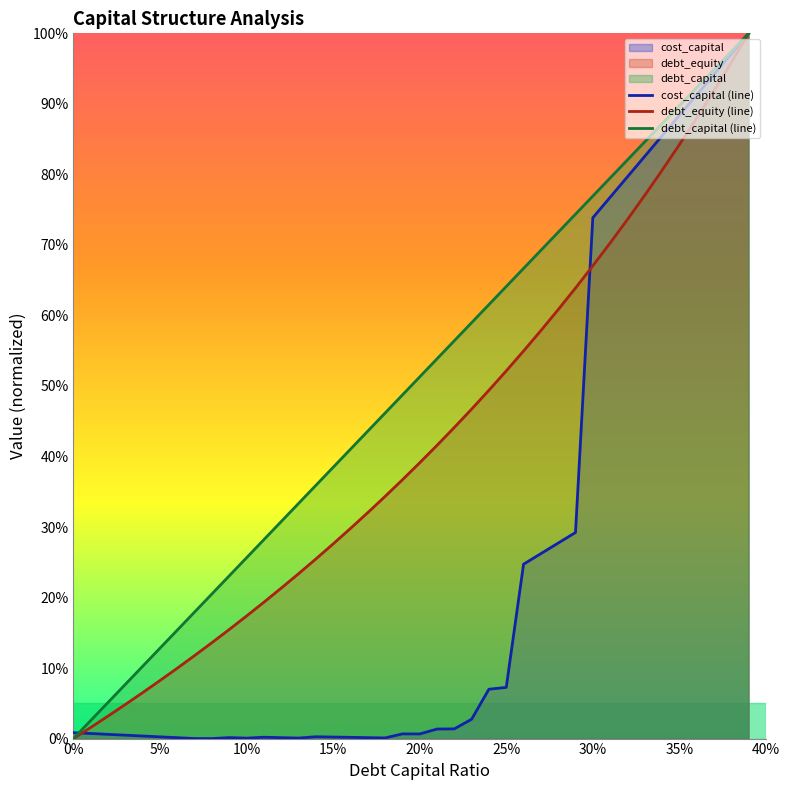

How many lines are shown in the chart?

3